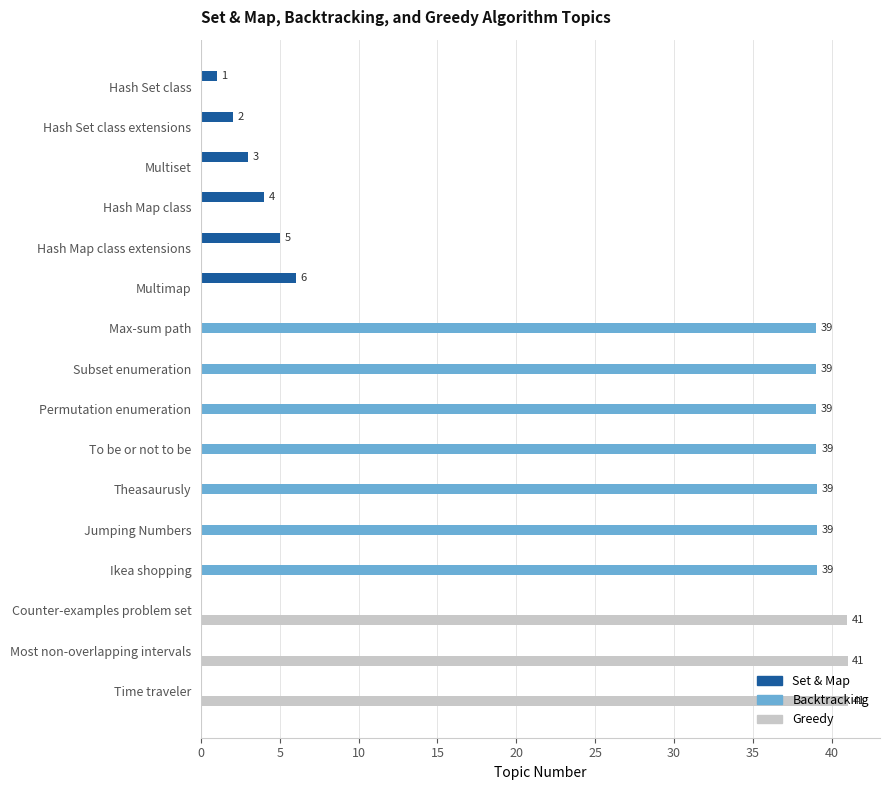

Is the value of Set & Map at Multiset greater than the value of Backtracking at Multimap?

Yes